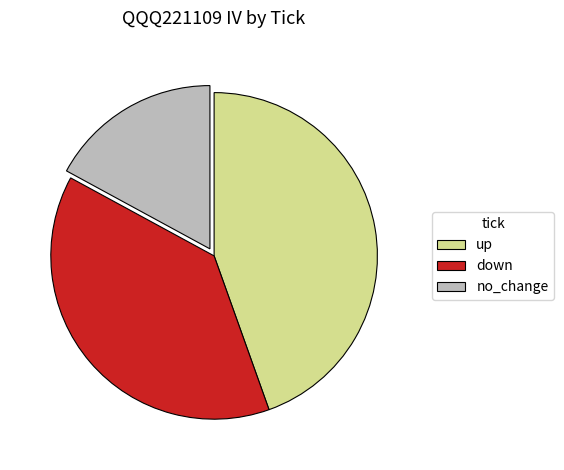

How many slices are in this pie chart?

3